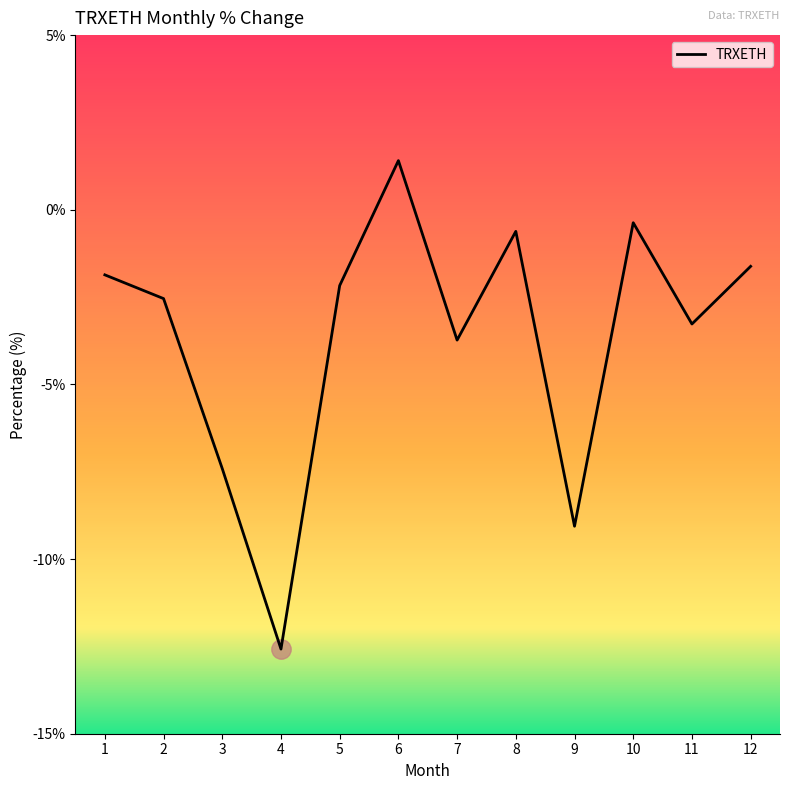

What is the difference between the second highest and minimum values?

12.2